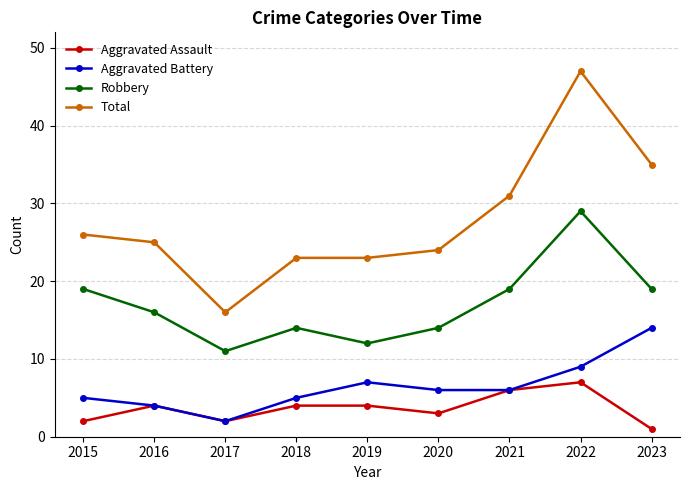

How many series are shown in this chart?

4